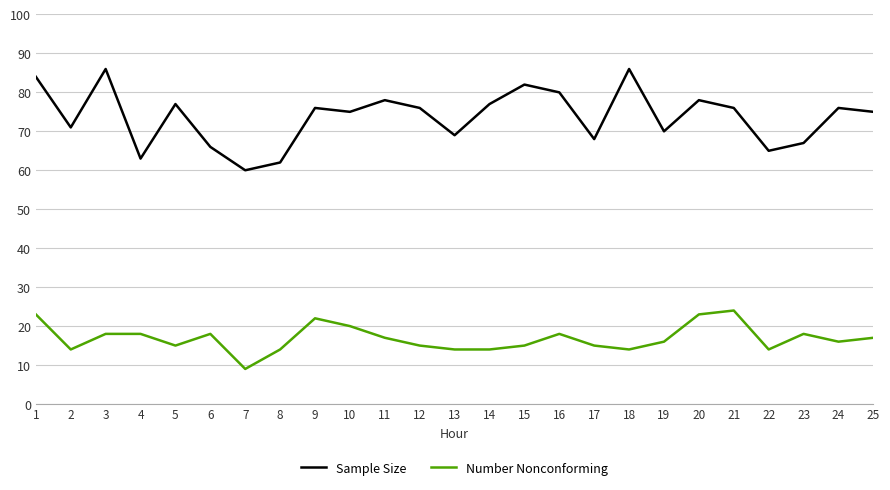

What is the sum of all Sample Size values?

1843